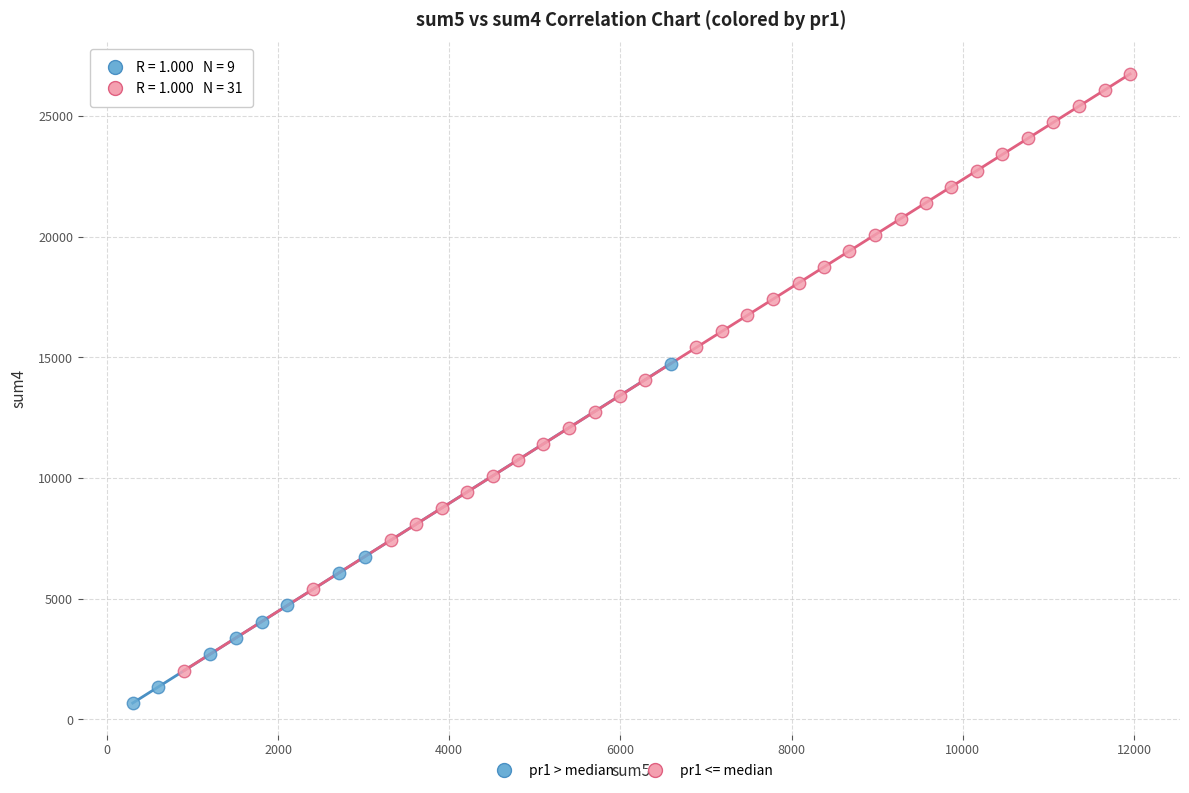

Which series reaches the maximum Y coordinate?

pr1 <= median